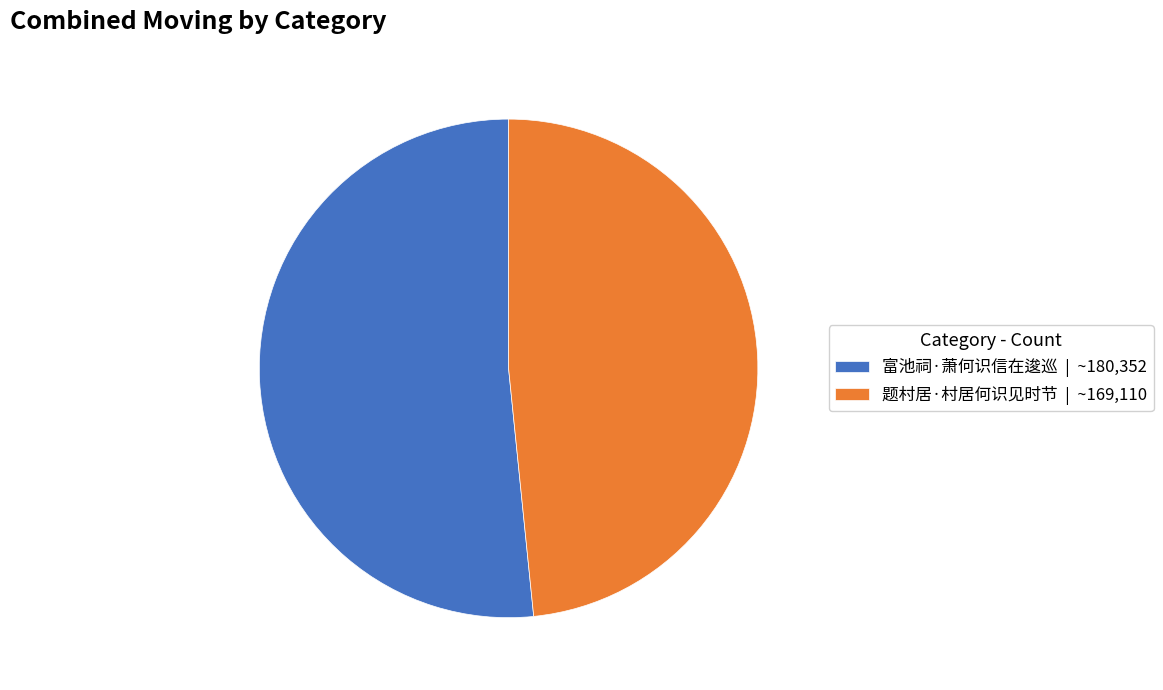

Rank the categories by value from highest to lowest.

富池祠·萧何识信在逡巡, 题村居·村居何识见时节